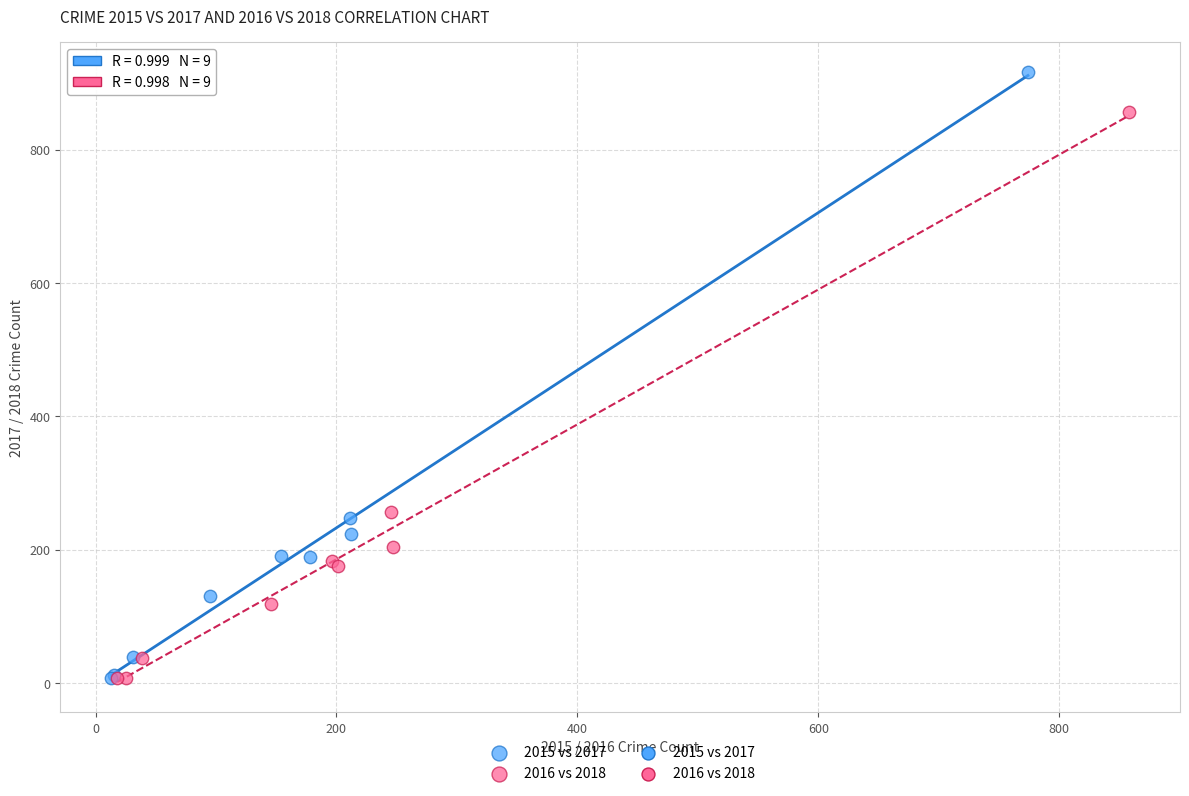

Which series has the widest spread of Y values?

2015 vs 2017